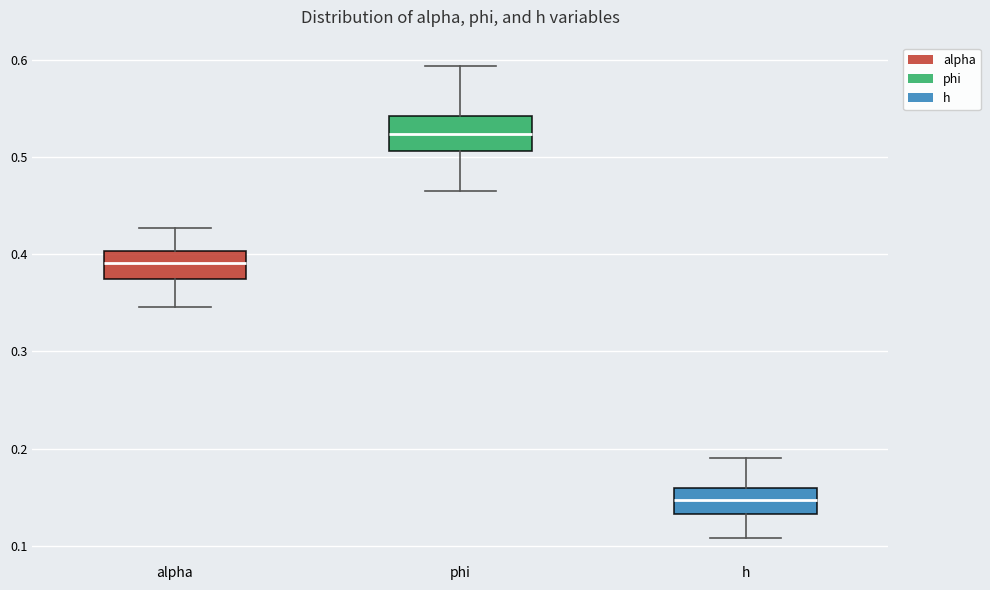

Reading left to right, transcribe this box plot: for each box, give where its median line is, the range the box spans, and where its two whiskers end, as read against the y-axis. The values are not printed on the chart, so give them approximately, as read against the axis.

alpha: median 0.39, box 0.37 to 0.40, whiskers 0.35 to 0.43
phi: median 0.52, box 0.51 to 0.54, whiskers 0.47 to 0.59
h: median 0.15, box 0.13 to 0.16, whiskers 0.11 to 0.19